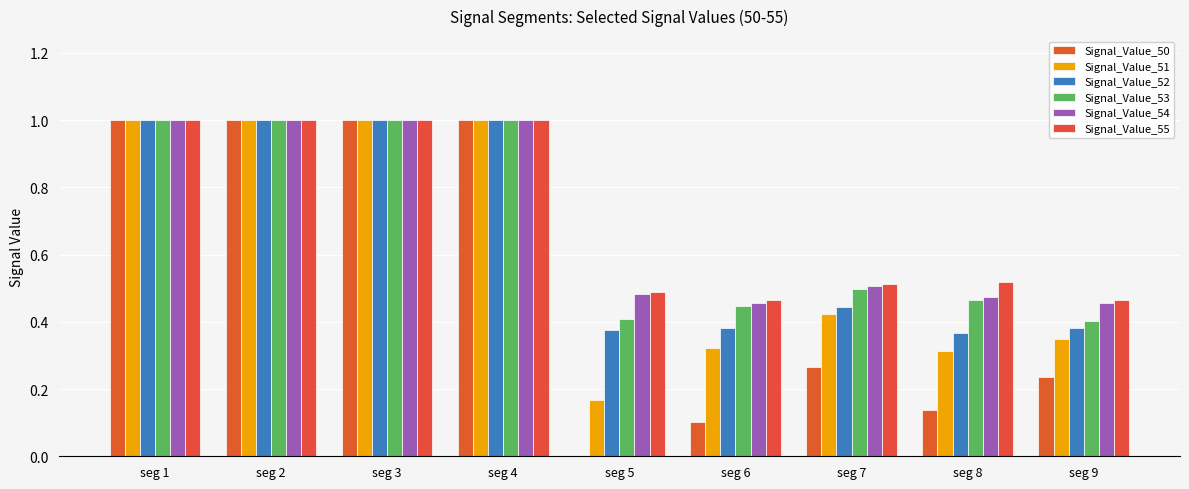

Which series has the largest range (max minus min)?

Signal_Value_50